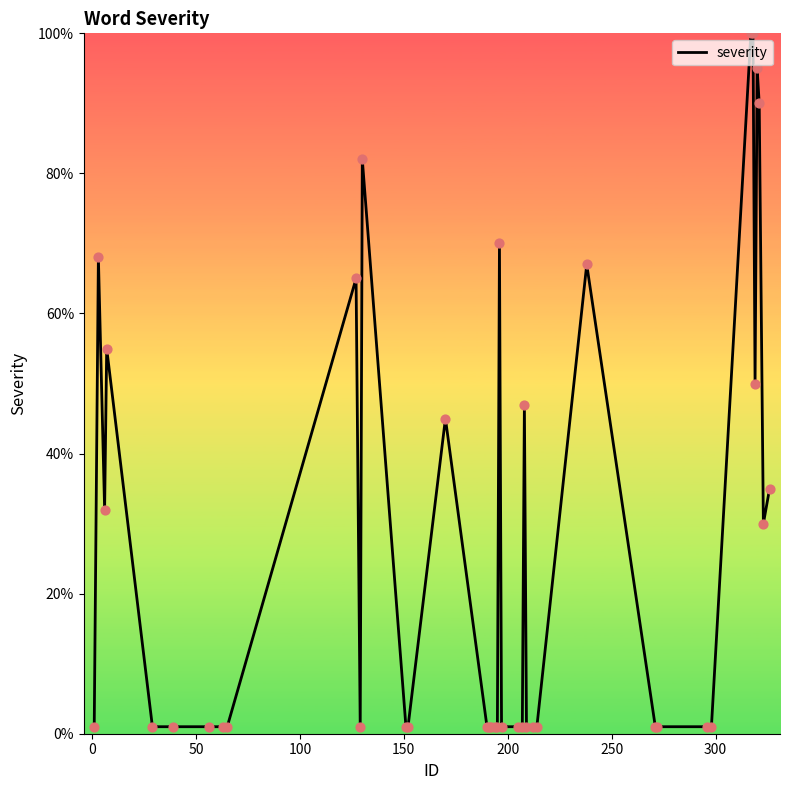

What is the greatest value displayed?

100